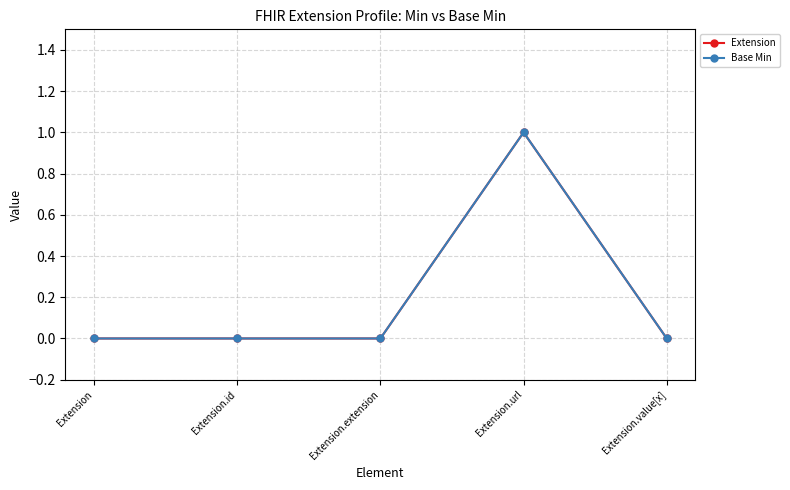

Is this an area chart (filled region under the line)?

No